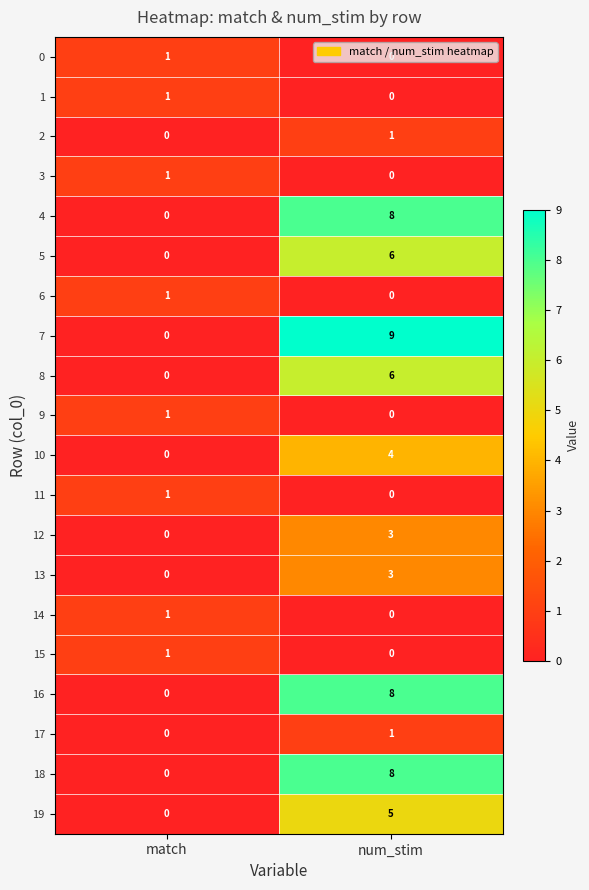

What is the sum of the 10 values at num_stim and match?

4